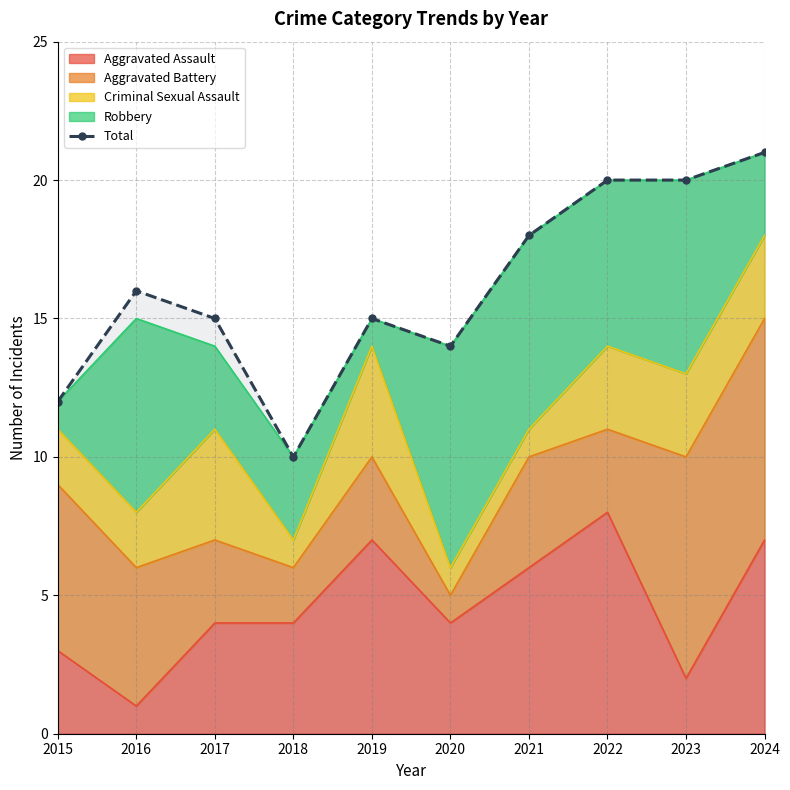

What is the difference between the maximum and minimum values?

11